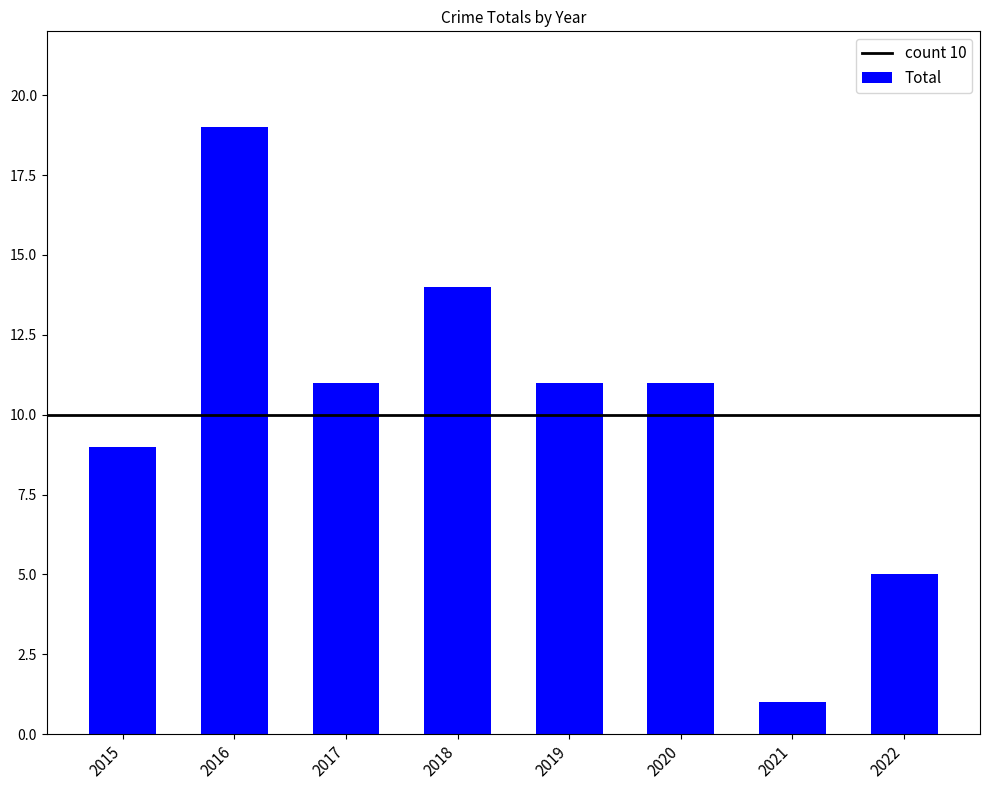

What is the smallest value displayed?

1